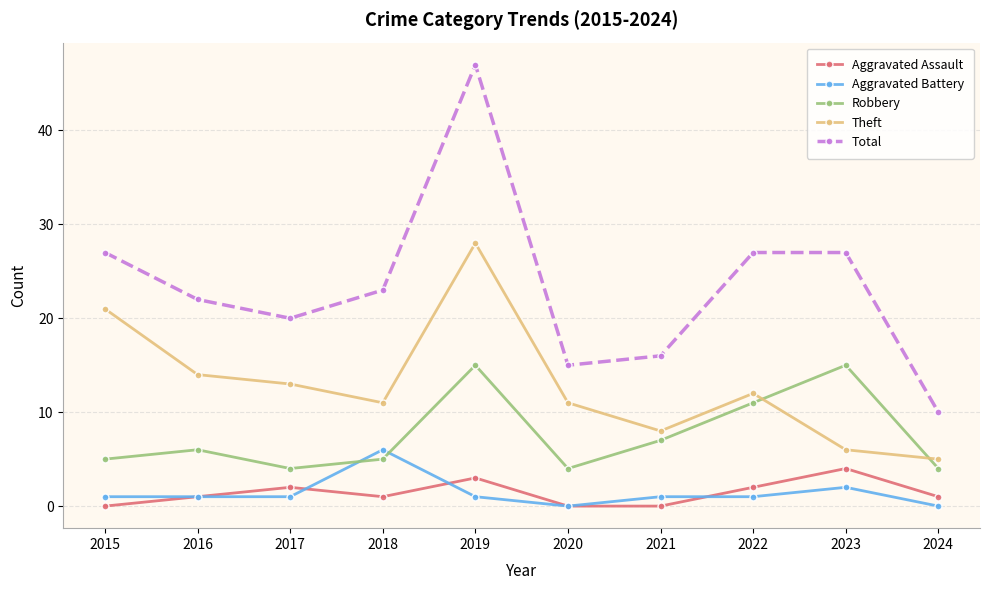

True or false: Robbery and Aggravated Assault cross at least once.

False